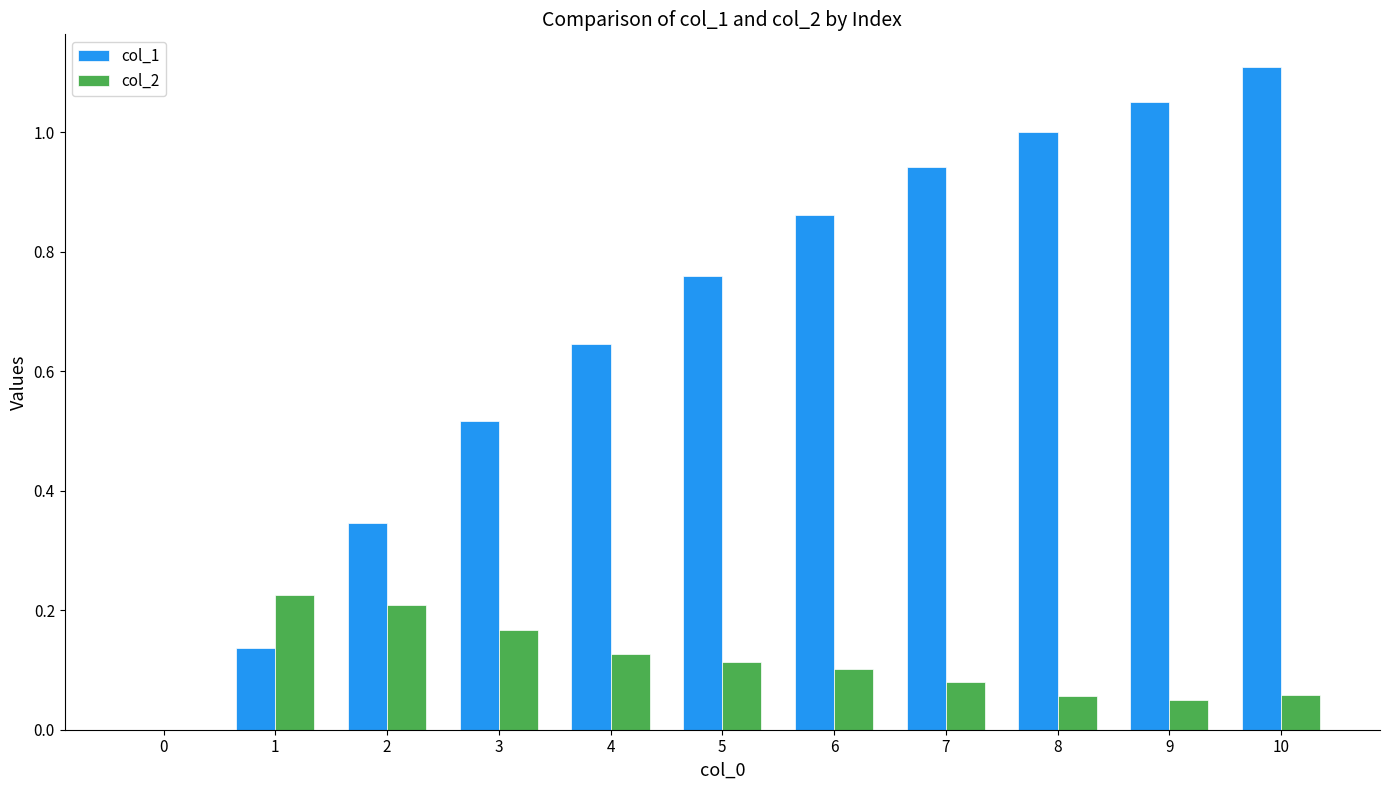

Between 0 and 1, which series saw the biggest shift?

col_2